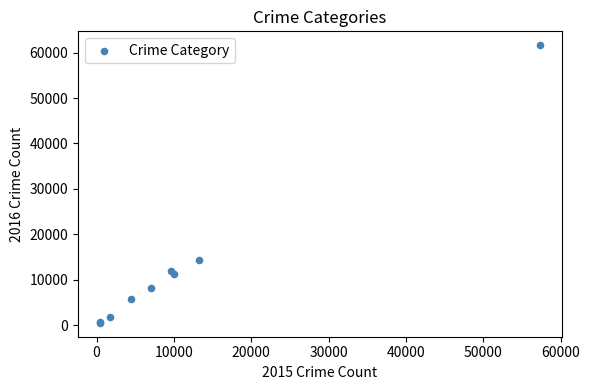

What Y value in the scatter plot is closest to 31068?

14289